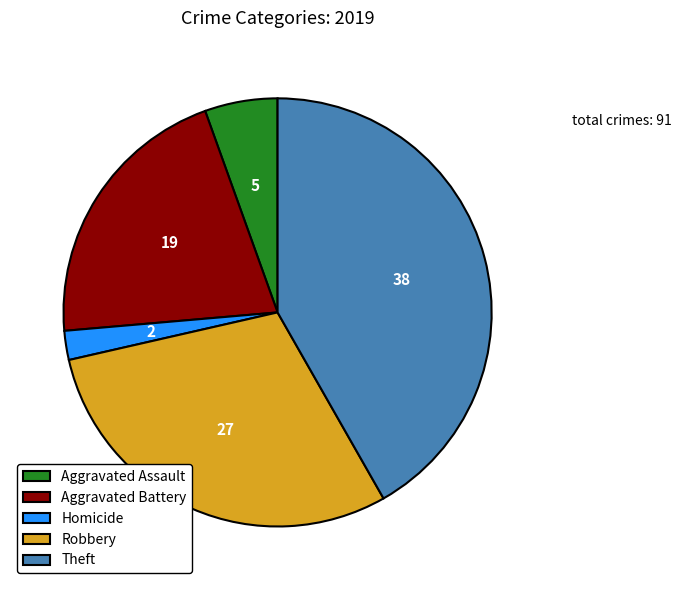

Rank the categories by value from lowest to highest.

Homicide, Aggravated Assault, Aggravated Battery, Robbery, Theft